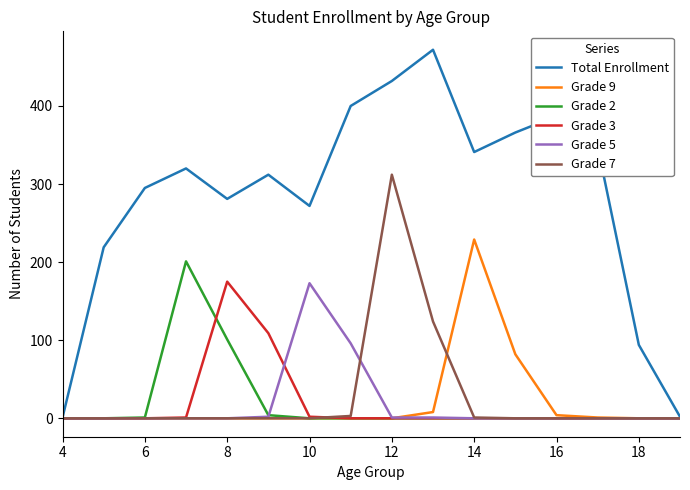

Which series has the largest total across all categories?

Total Enrollment